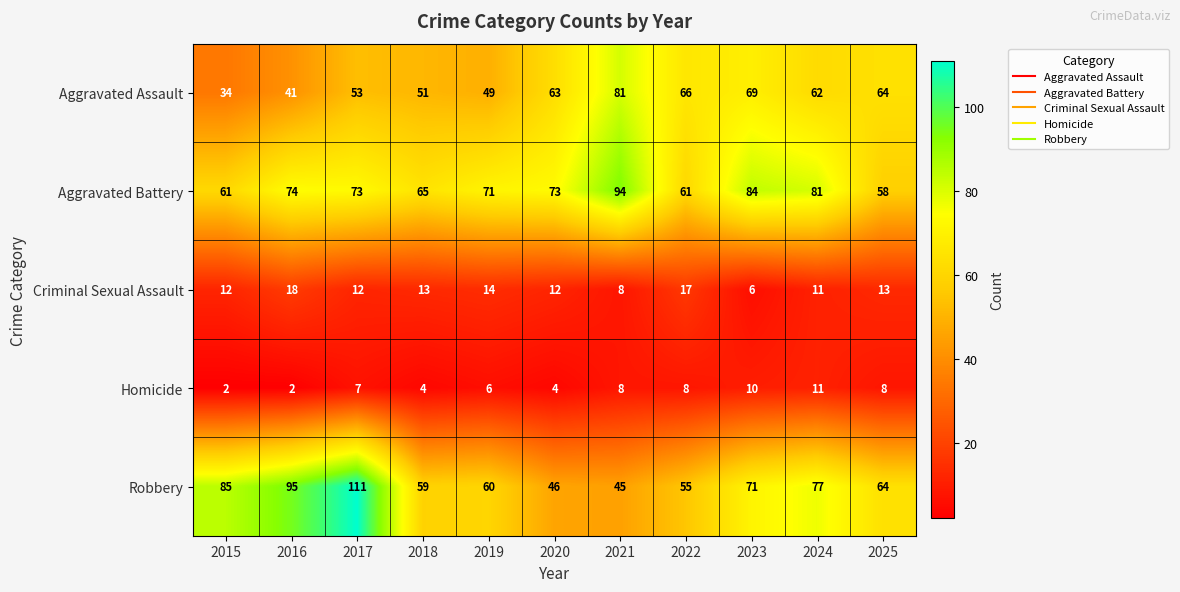

What is the greatest value displayed?

111